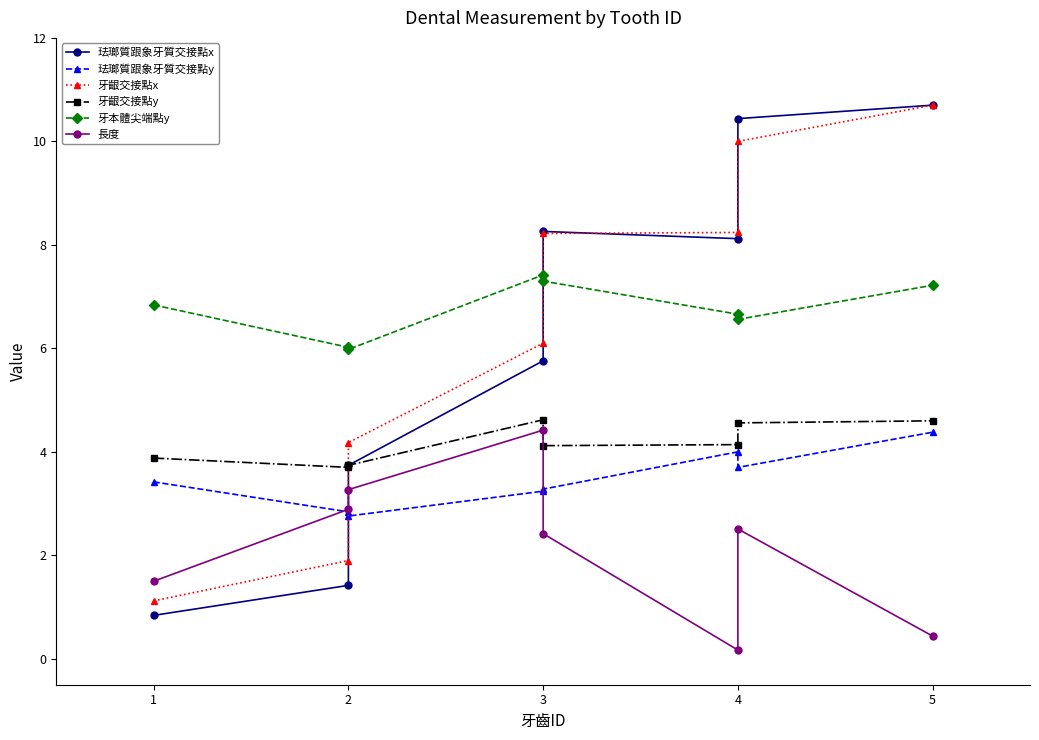

True or false: 牙齦交接點y and 長度 intersect in this chart.

False